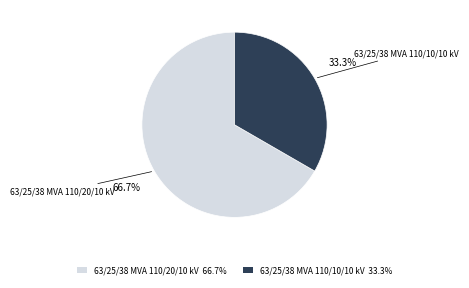

Which category has the biggest portion of the pie?

63/25/38 MVA 110/20/10 kV